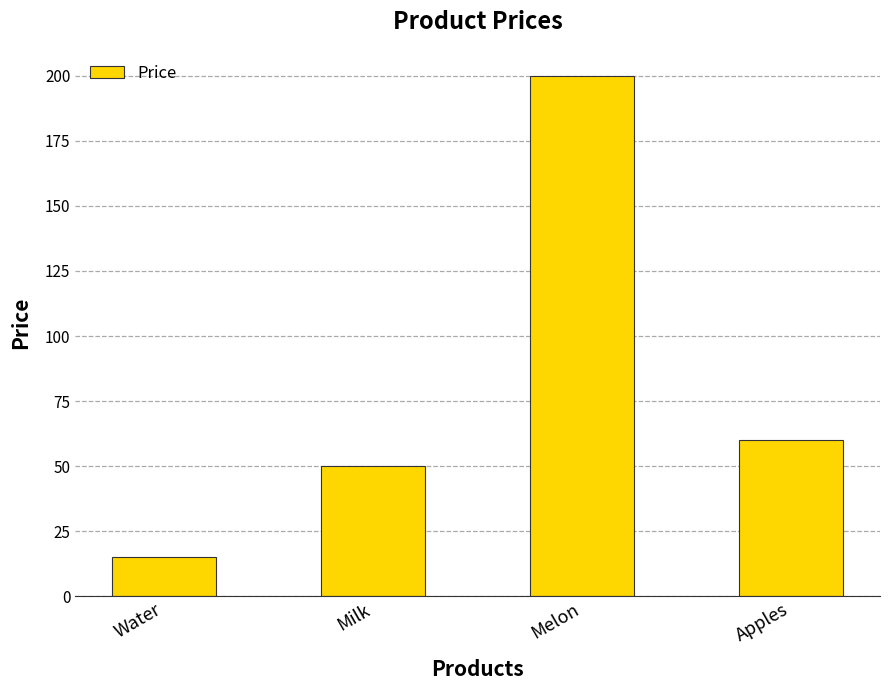

What position from the left is Apples?

4